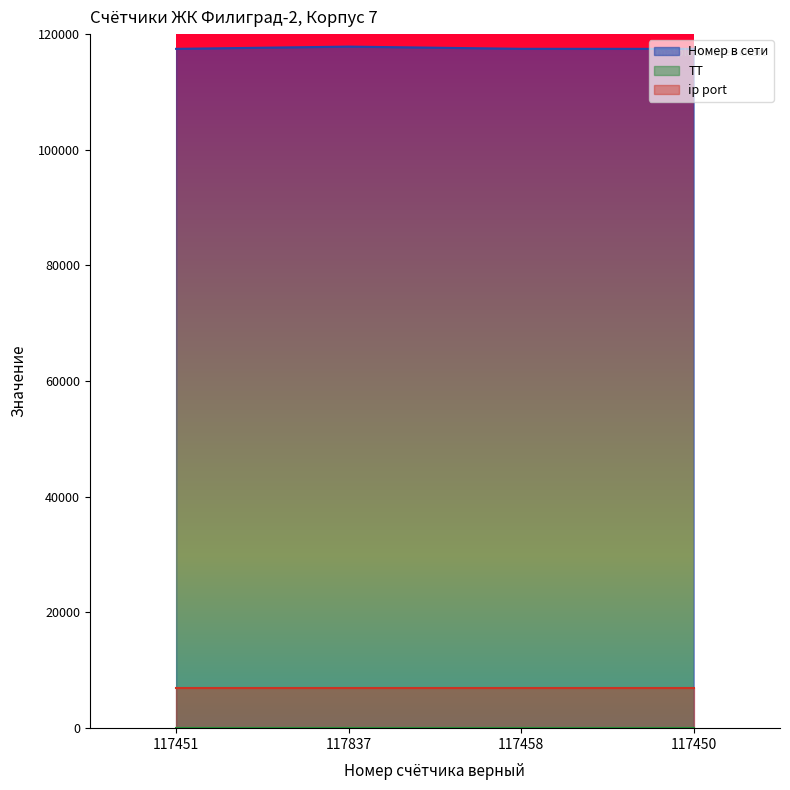

Count the number of data series in this chart.

3